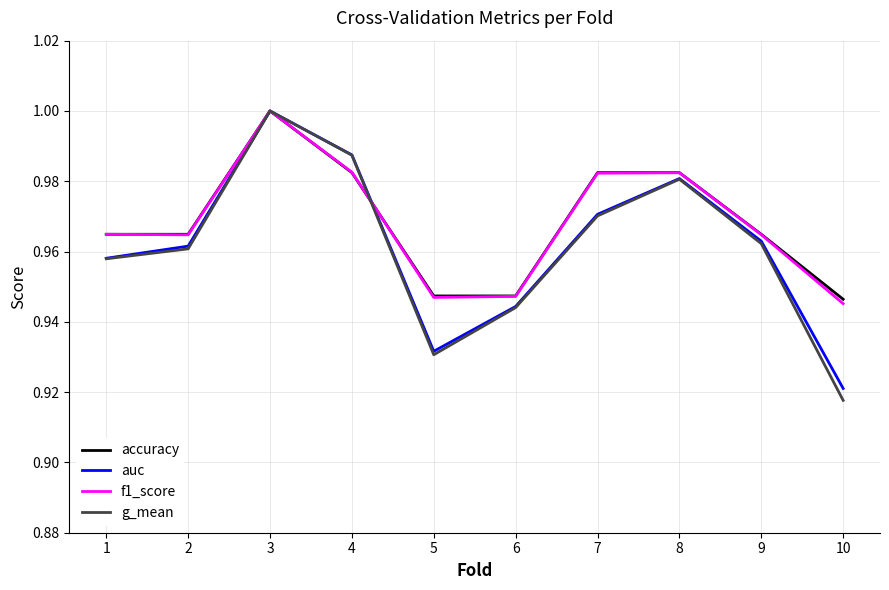

Between 2 and 10, which series saw the biggest shift?

g_mean